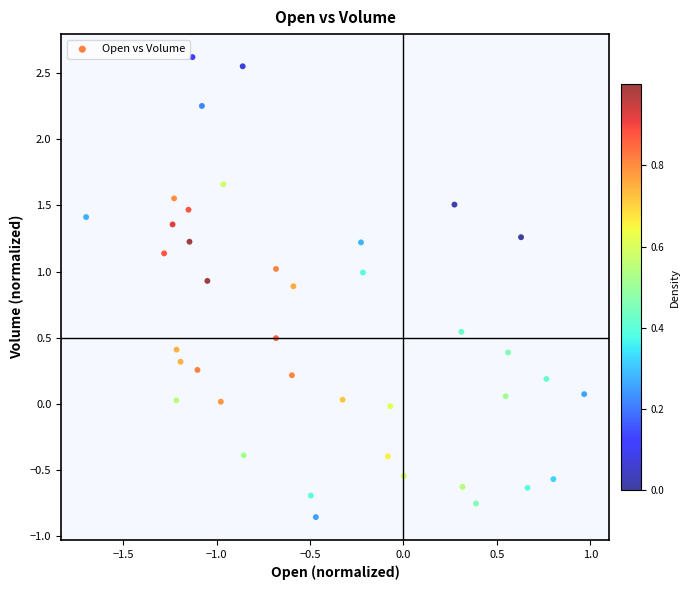

What is the range of X values (max minus min)?

2.7